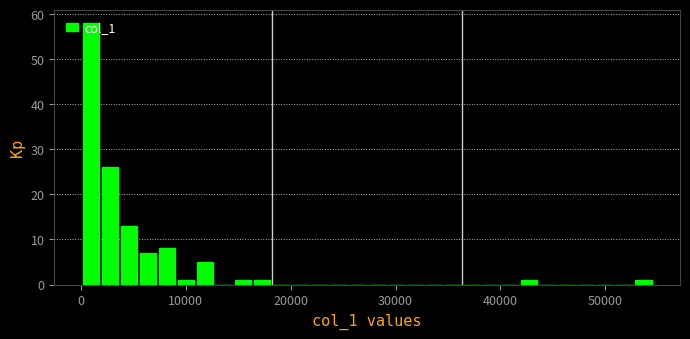

Around what value on the x-axis is the tallest bar? Give the approximate position of its centre, as read against the axis.

1000